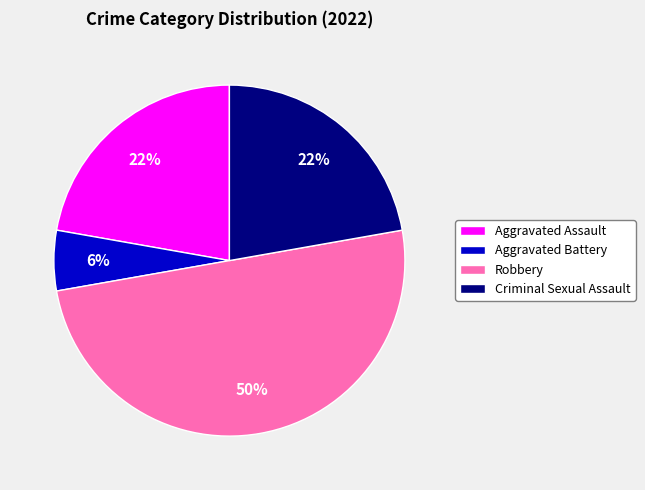

To the nearest percent, what is the average slice percentage?

25%